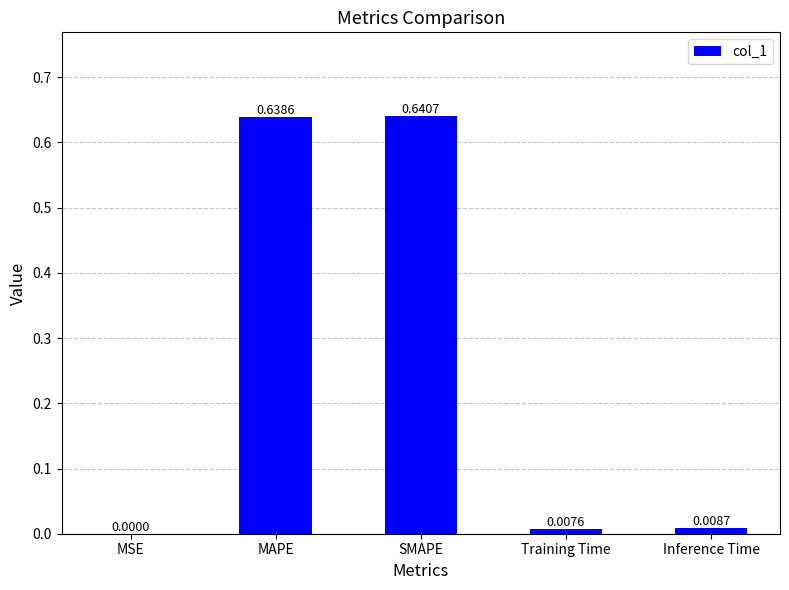

Which category has the highest value across all series?

SMAPE